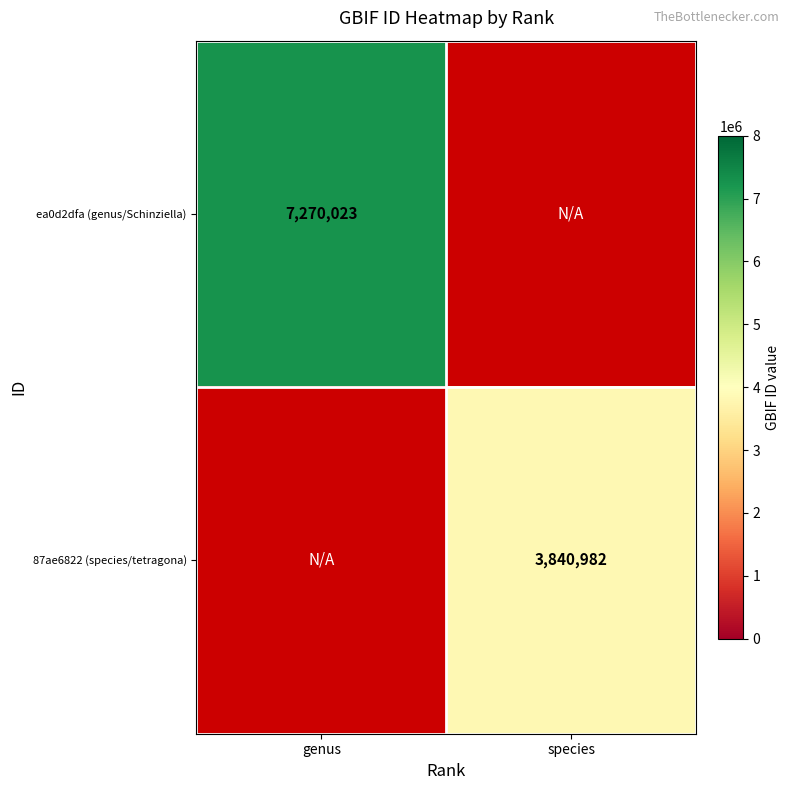

The 87ae6822 (species/tetragona) series shows 1938075.4 at species. True or false?

False